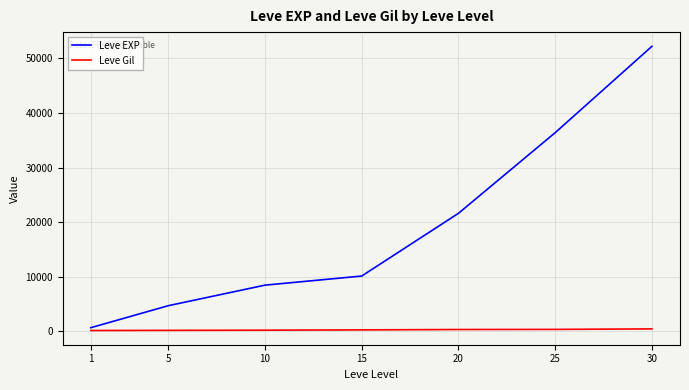

Between 1 and 10, which series saw the biggest shift?

Leve EXP